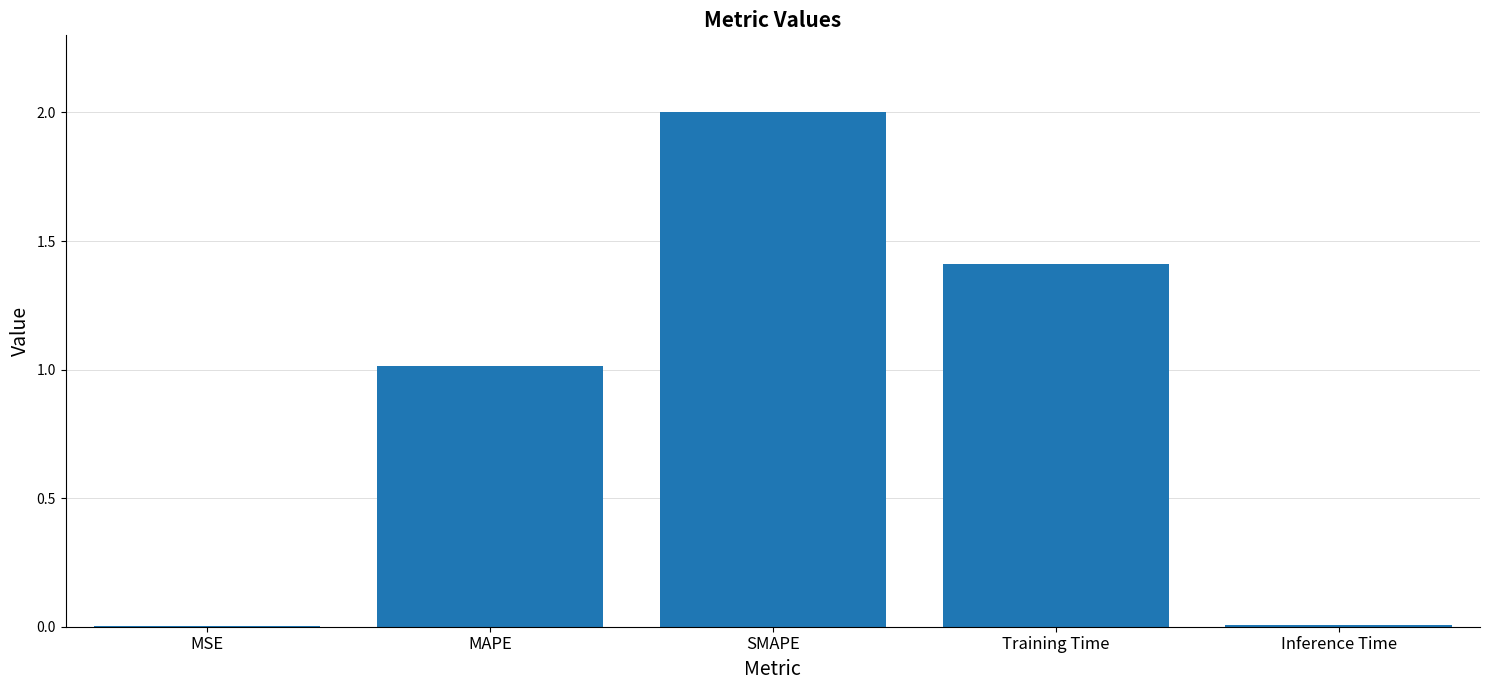

What is the average value?

0.9